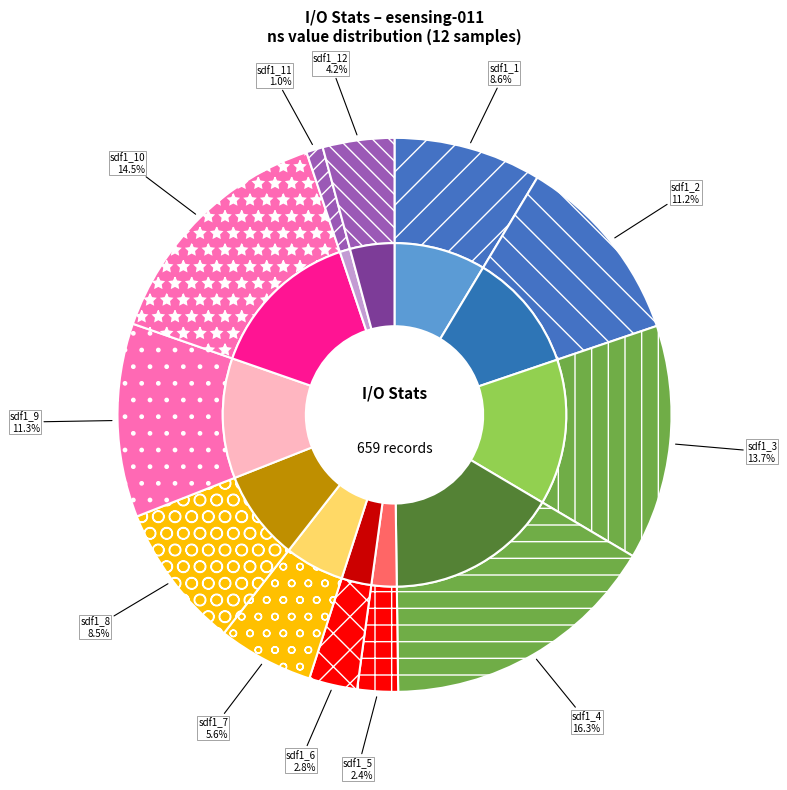

To the nearest percent, what is the difference between the largest and smallest slice percentages?

15%